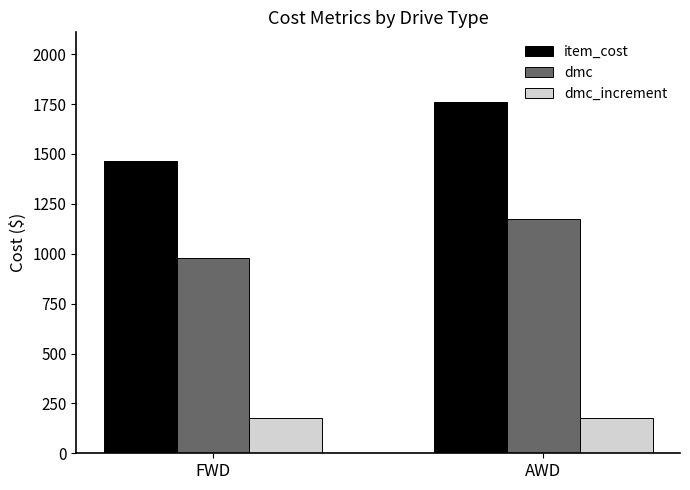

How many groups of bars are there?

2